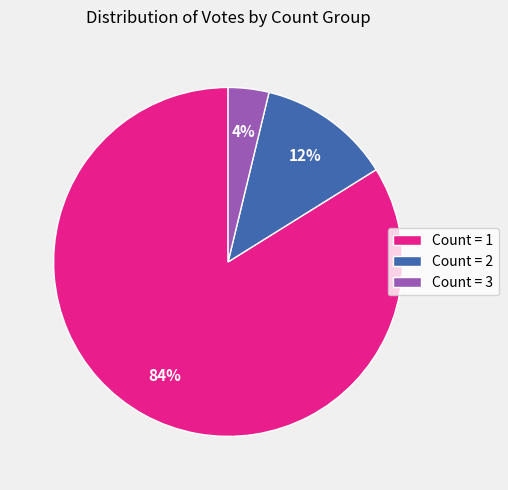

What is the smallest slice in the pie chart?

Count = 3